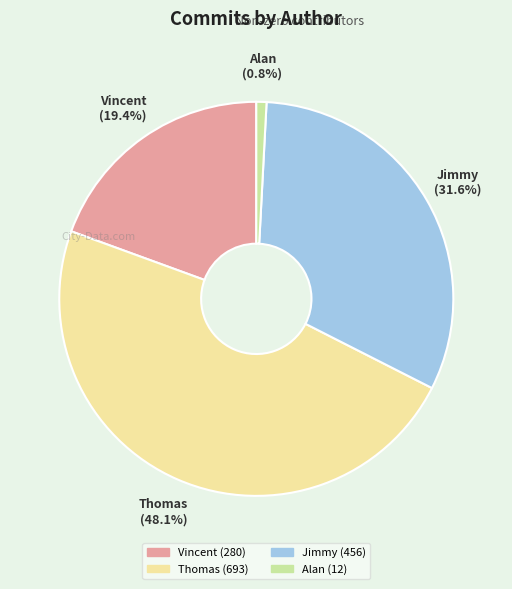

Do Vincent and Jimmy together represent more than half of the pie?

Yes